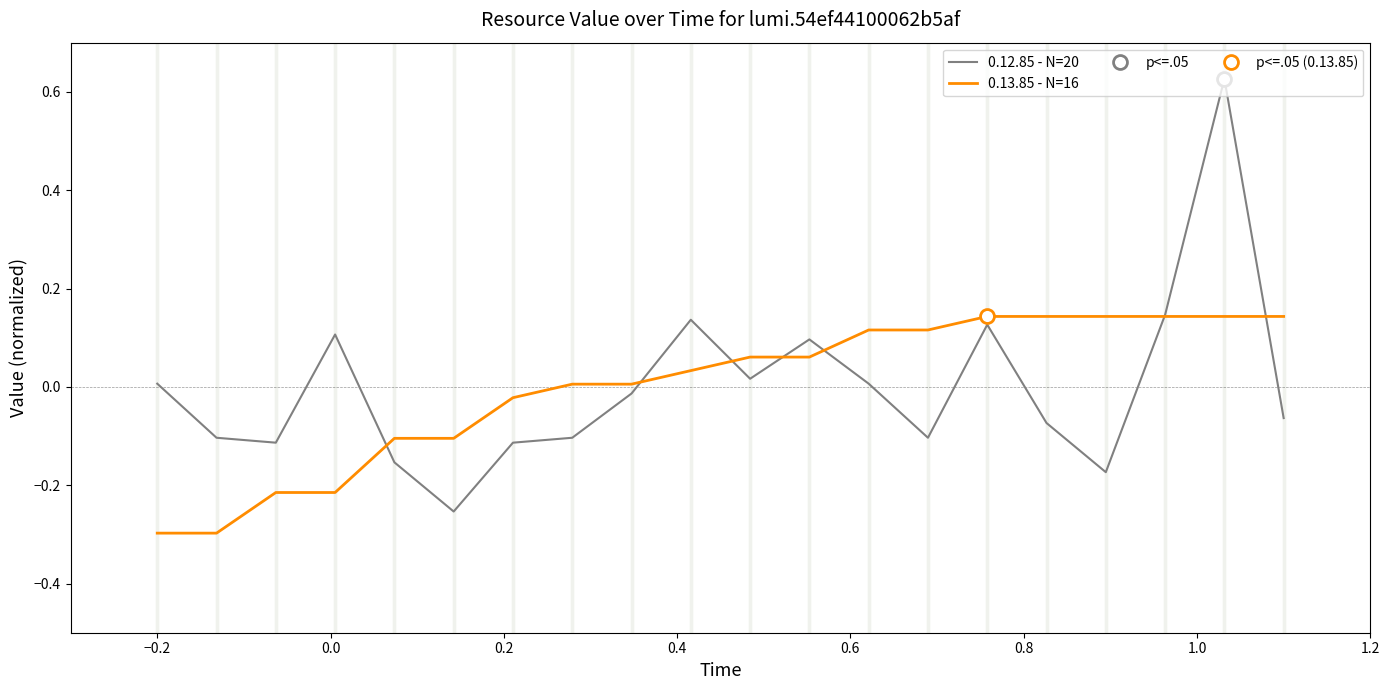

Reading right to left, extract all data points from this chart.

0.12.85 - N=20: -0.1	0.6	0.1	-0.2	-0.1	0.1	-0.1	0.0	0.1	0.0	0.1	-0.0	-0.1	-0.1	-0.3	-0.2	0.1	-0.1	-0.1	0.0
0.13.85 - N=16: 0.1	0.1	0.1	0.1	0.1	0.1	0.1	0.1	0.1	0.1	0.0	0.0	0.0	-0.0	-0.1	-0.1	-0.2	-0.2	-0.3	-0.3